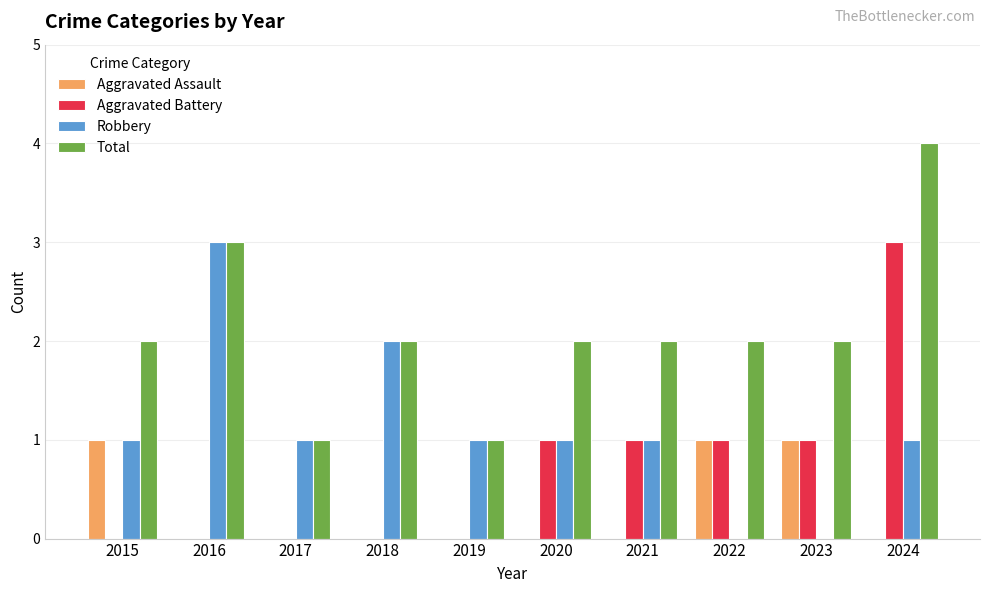

Count the number of data series in this chart.

4